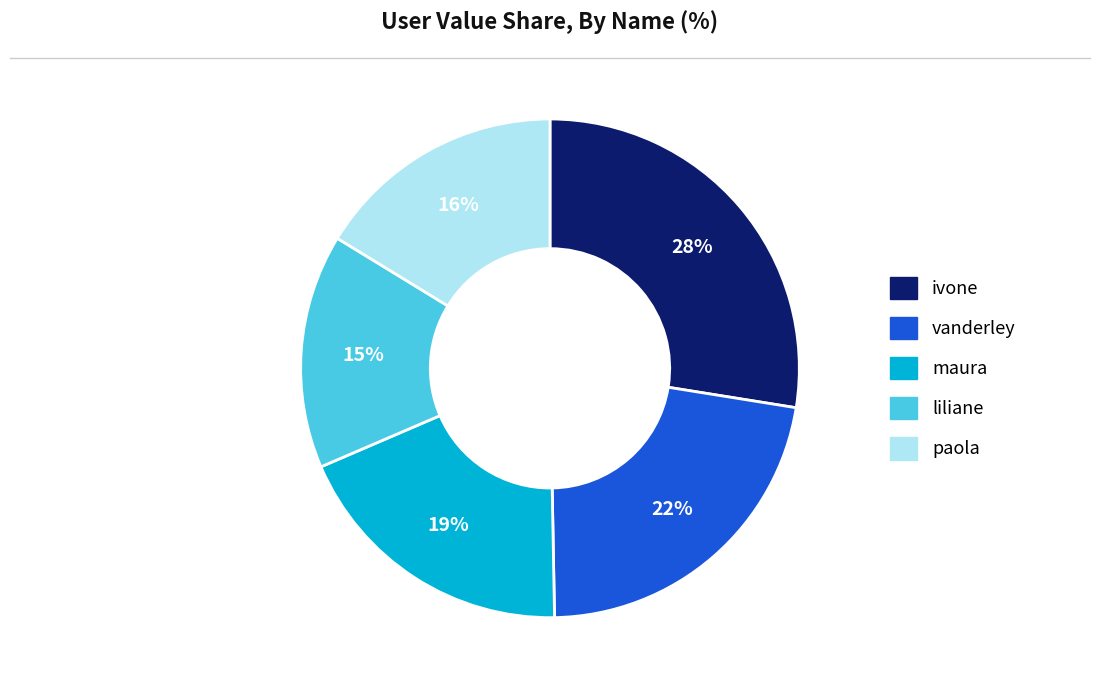

To the nearest percent, what is the average slice percentage?

20%